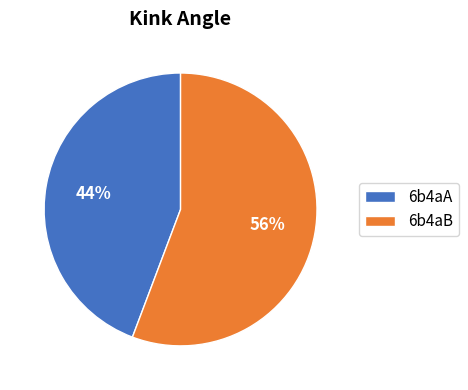

Is the sum of 6b4aB and 6b4aA greater than half?

Yes